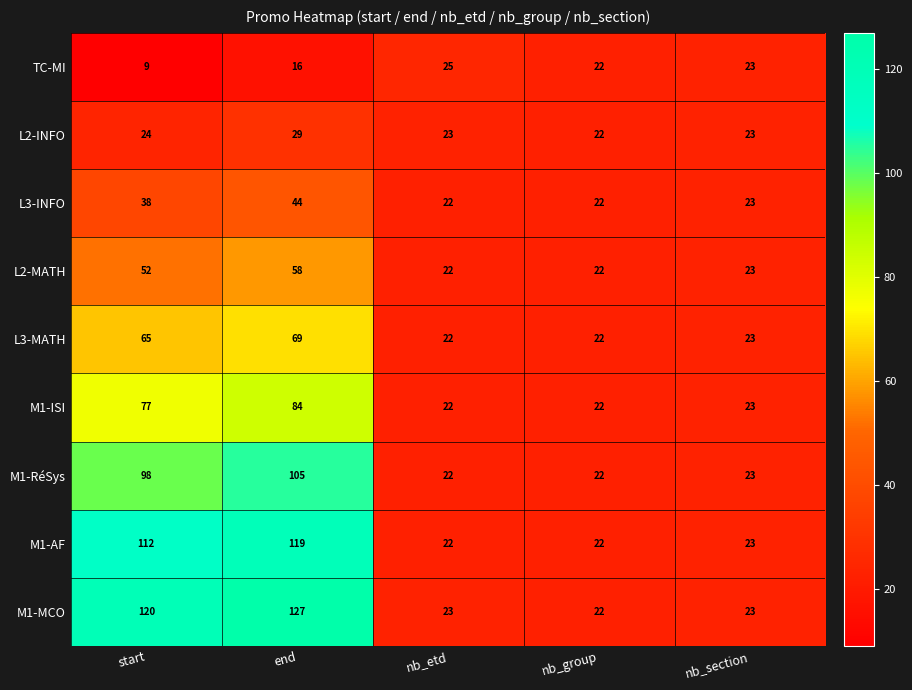

At which label is L3-MATH closest to 45?

start